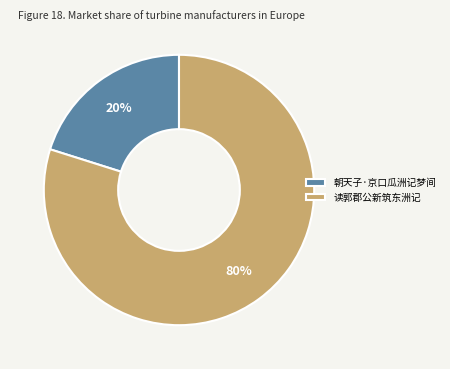

To the nearest percent, what is the average slice percentage?

50%